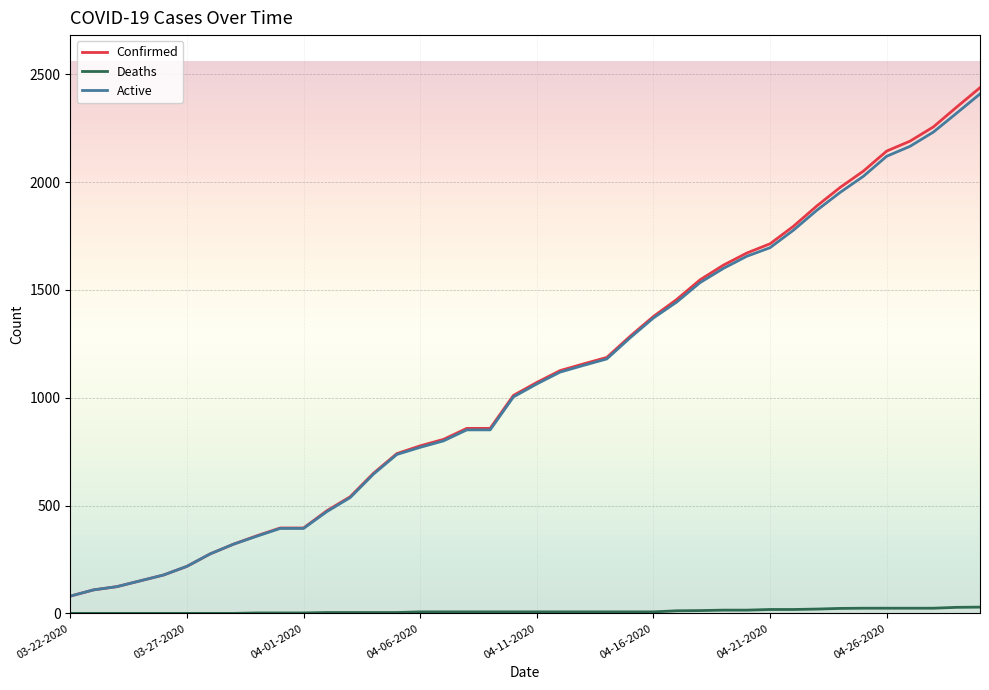

True or false: Deaths and Active cross at least once.

False